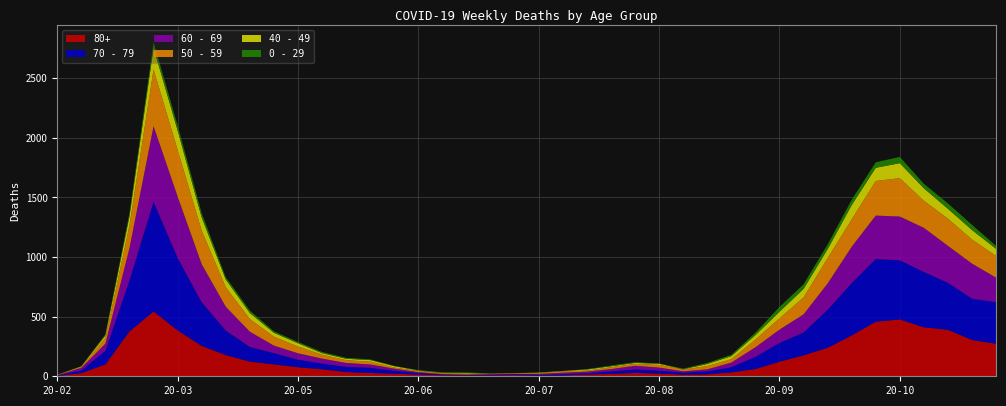

Reading left to right, what are all the values shown in this chart?

80+: 3	27	100	377	544	385	255	178	123	100	76	59	36	28	22	13	9	6	7	9	5	7	15	20	28	23	14	17	33	61	122	176	239	342	458	477	411	390	305	273
70 - 79: 4	22	113	427	920	608	365	206	123	94	63	47	43	43	24	14	6	5	5	8	7	11	11	21	29	25	16	24	43	102	157	191	318	439	526	495	464	394	346	348
60 - 69: 2	22	61	272	634	514	320	199	128	63	54	42	33	28	18	8	3	3	6	3	8	12	13	19	31	25	12	17	39	80	112	152	221	305	364	368	370	310	294	206
50 - 59: 3	7	48	190	475	392	281	163	106	75	57	33	23	23	9	10	8	9	3	5	6	12	8	16	16	22	15	28	28	64	95	142	212	230	290	322	227	228	202	182
40 - 49: 0	5	21	79	183	163	111	66	51	33	27	13	12	14	12	3	2	5	1	1	4	2	10	8	8	10	2	17	26	38	55	72	76	120	111	126	105	83	80	60
0 - 29: 1	0	10	25	47	42	36	19	20	12	11	10	8	6	2	4	6	5	2	1	2	1	3	6	6	2	5	9	11	20	40	38	39	44	46	52	38	45	43	25